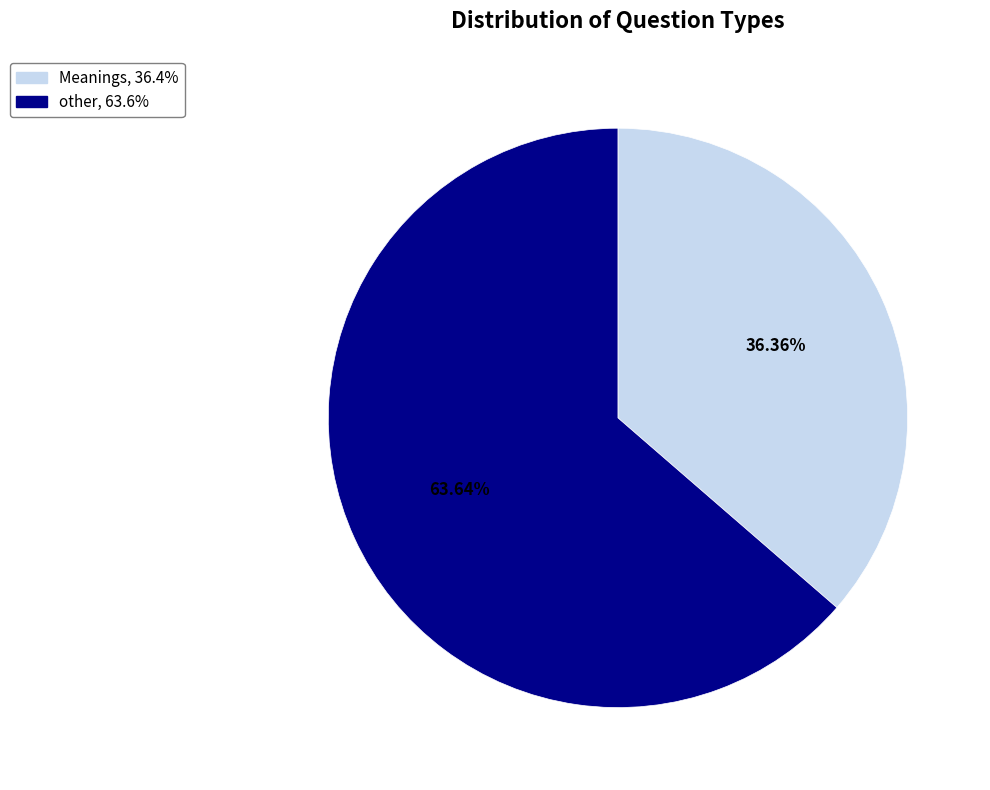

How many slices are in this pie chart?

2